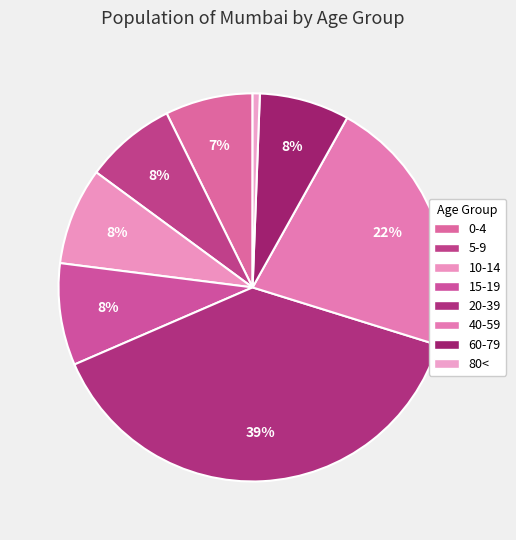

True or false: 60-79 accounts for 8% of the total.

True